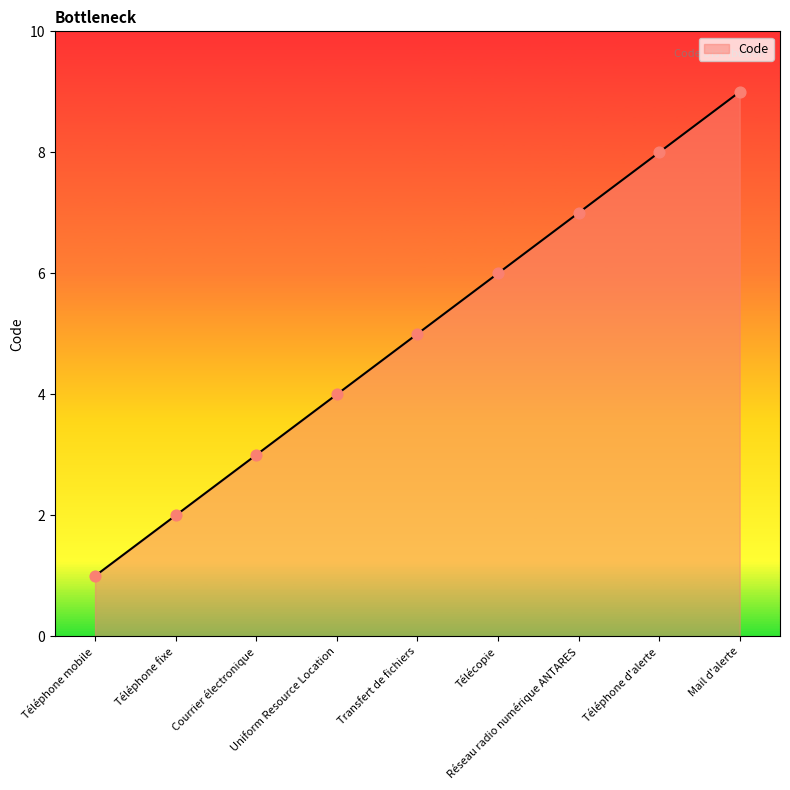

What is the change in value from Téléphone mobile to Téléphone d'alerte?

+7